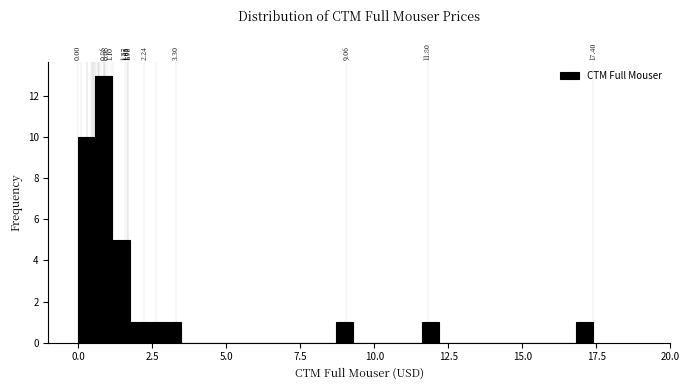

Read against the x-axis, roughly where is the centre of the tallest bar?

1.0